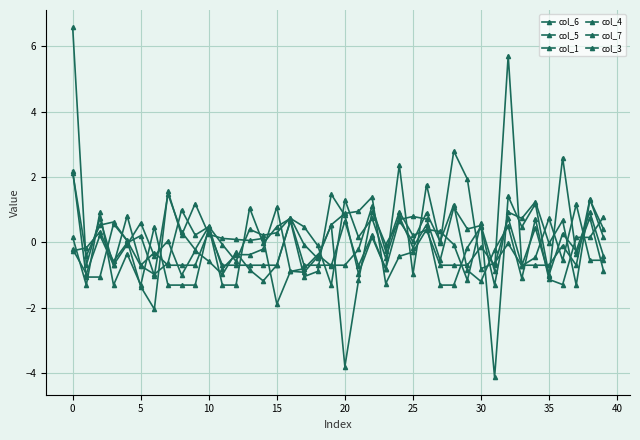

True or false: col_7 and col_3 cross at least once.

True